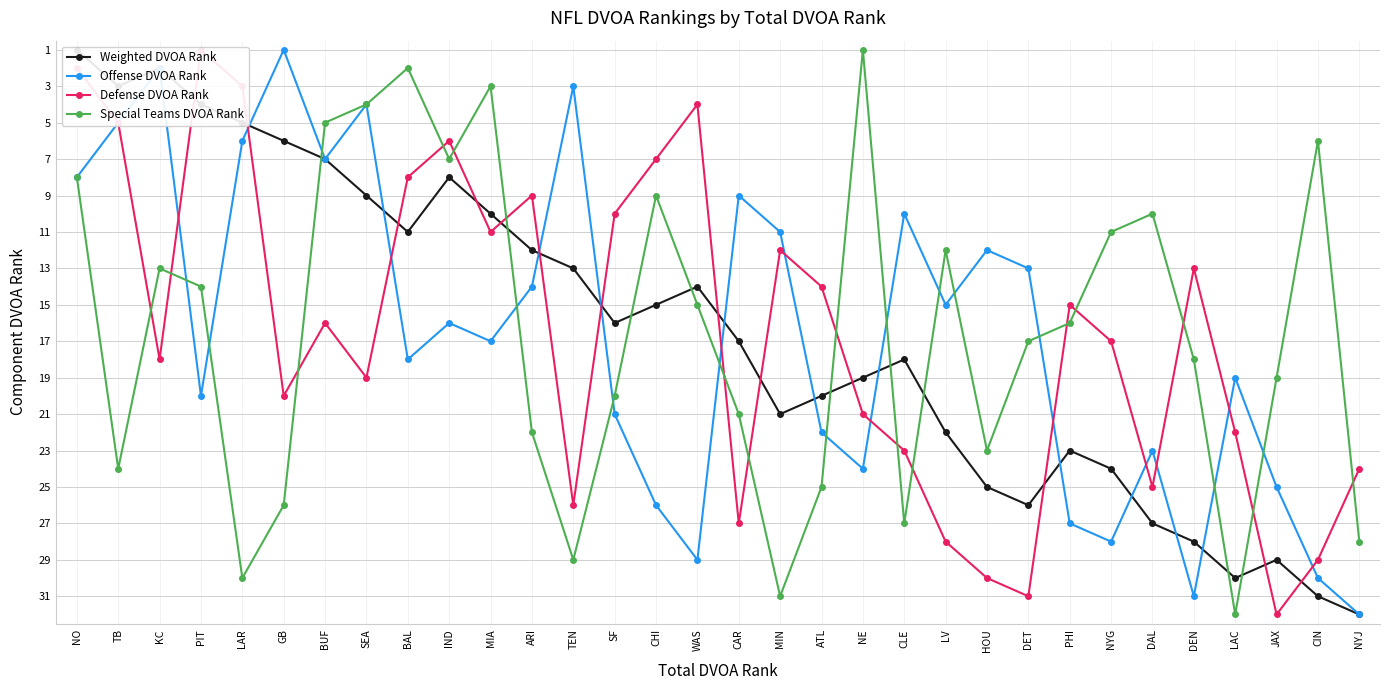

Reading left to right, extract all data points from this chart.

Weighted DVOA Rank: NO=1	TB=3	KC=2	PIT=4	LAR=5	GB=6	BUF=7	SEA=9	BAL=11	IND=8	MIA=10	ARI=12	TEN=13	SF=16	CHI=15	WAS=14	CAR=17	MIN=21	ATL=20	NE=19	CLE=18	LV=22	HOU=25	DET=26	PHI=23	NYG=24	DAL=27	DEN=28	LAC=30	JAX=29	CIN=31	NYJ=32
Offense DVOA Rank: NO=8	TB=5	KC=2	PIT=20	LAR=6	GB=1	BUF=7	SEA=4	BAL=18	IND=16	MIA=17	ARI=14	TEN=3	SF=21	CHI=26	WAS=29	CAR=9	MIN=11	ATL=22	NE=24	CLE=10	LV=15	HOU=12	DET=13	PHI=27	NYG=28	DAL=23	DEN=31	LAC=19	JAX=25	CIN=30	NYJ=32
Defense DVOA Rank: NO=2	TB=5	KC=18	PIT=1	LAR=3	GB=20	BUF=16	SEA=19	BAL=8	IND=6	MIA=11	ARI=9	TEN=26	SF=10	CHI=7	WAS=4	CAR=27	MIN=12	ATL=14	NE=21	CLE=23	LV=28	HOU=30	DET=31	PHI=15	NYG=17	DAL=25	DEN=13	LAC=22	JAX=32	CIN=29	NYJ=24
Special Teams DVOA Rank: NO=8	TB=24	KC=13	PIT=14	LAR=30	GB=26	BUF=5	SEA=4	BAL=2	IND=7	MIA=3	ARI=22	TEN=29	SF=20	CHI=9	WAS=15	CAR=21	MIN=31	ATL=25	NE=1	CLE=27	LV=12	HOU=23	DET=17	PHI=16	NYG=11	DAL=10	DEN=18	LAC=32	JAX=19	CIN=6	NYJ=28